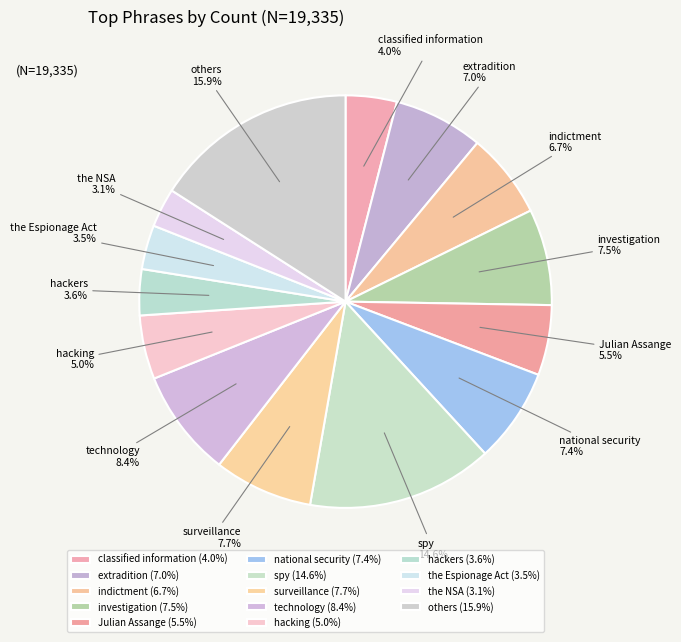

How much of the chart is everything except investigation?

92.5%